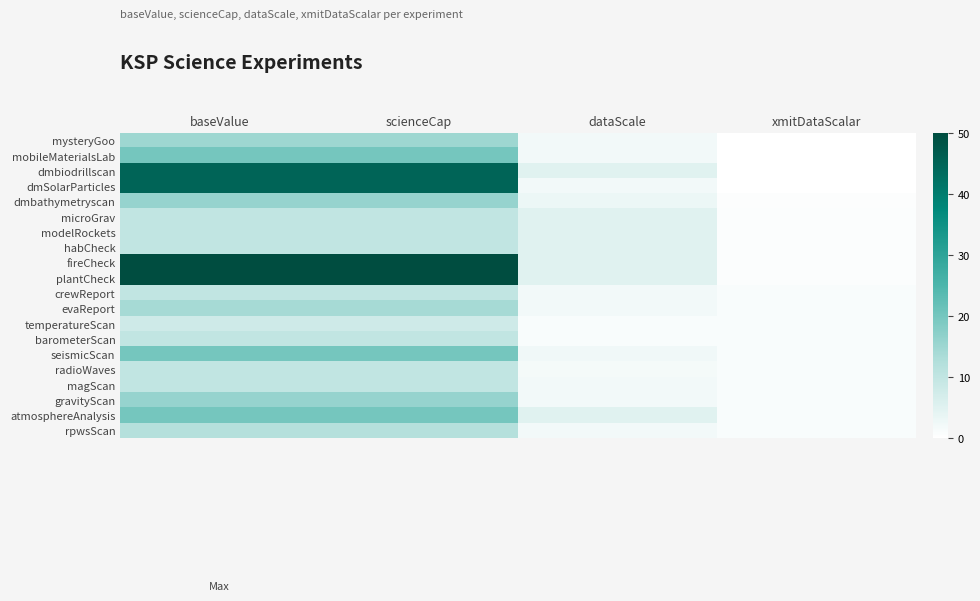

Reading left to right, list all the values displayed in this chart.

mysteryGoo: baseValue=15.0	scienceCap=15.0	dataScale=2.0	xmitDataScalar=0.1
mobileMaterialsLab: baseValue=20.0	scienceCap=20.0	dataScale=2.0	xmitDataScalar=0.1
dmbiodrillscan: baseValue=45.0	scienceCap=45.0	dataScale=5.0	xmitDataScalar=0.1
dmSolarParticles: baseValue=45.0	scienceCap=45.0	dataScale=2.0	xmitDataScalar=0.1
dmbathymetryscan: baseValue=16.0	scienceCap=16.0	dataScale=3.0	xmitDataScalar=0.5
microGrav: baseValue=10.0	scienceCap=10.0	dataScale=5.0	xmitDataScalar=0.7
modelRockets: baseValue=10.0	scienceCap=10.0	dataScale=5.0	xmitDataScalar=0.7
habCheck: baseValue=10.0	scienceCap=10.0	dataScale=5.0	xmitDataScalar=0.7
fireCheck: baseValue=50.0	scienceCap=50.0	dataScale=5.0	xmitDataScalar=0.7
plantCheck: baseValue=50.0	scienceCap=50.0	dataScale=5.0	xmitDataScalar=0.7
crewReport: baseValue=10.0	scienceCap=10.0	dataScale=2.0	xmitDataScalar=1.0
evaReport: baseValue=14.0	scienceCap=14.0	dataScale=2.0	xmitDataScalar=1.0
temperatureScan: baseValue=8.0	scienceCap=8.0	dataScale=1.0	xmitDataScalar=1.0
barometerScan: baseValue=10.0	scienceCap=10.0	dataScale=1.0	xmitDataScalar=1.0
seismicScan: baseValue=20.0	scienceCap=20.0	dataScale=2.5	xmitDataScalar=1.0
radioWaves: baseValue=10.0	scienceCap=10.0	dataScale=1.8	xmitDataScalar=1.0
magScan: baseValue=10.0	scienceCap=10.0	dataScale=2.0	xmitDataScalar=1.0
gravityScan: baseValue=16.0	scienceCap=16.0	dataScale=2.0	xmitDataScalar=1.0
atmosphereAnalysis: baseValue=20.0	scienceCap=20.0	dataScale=5.0	xmitDataScalar=1.0
rpwsScan: baseValue=12.0	scienceCap=12.0	dataScale=2.0	xmitDataScalar=1.0